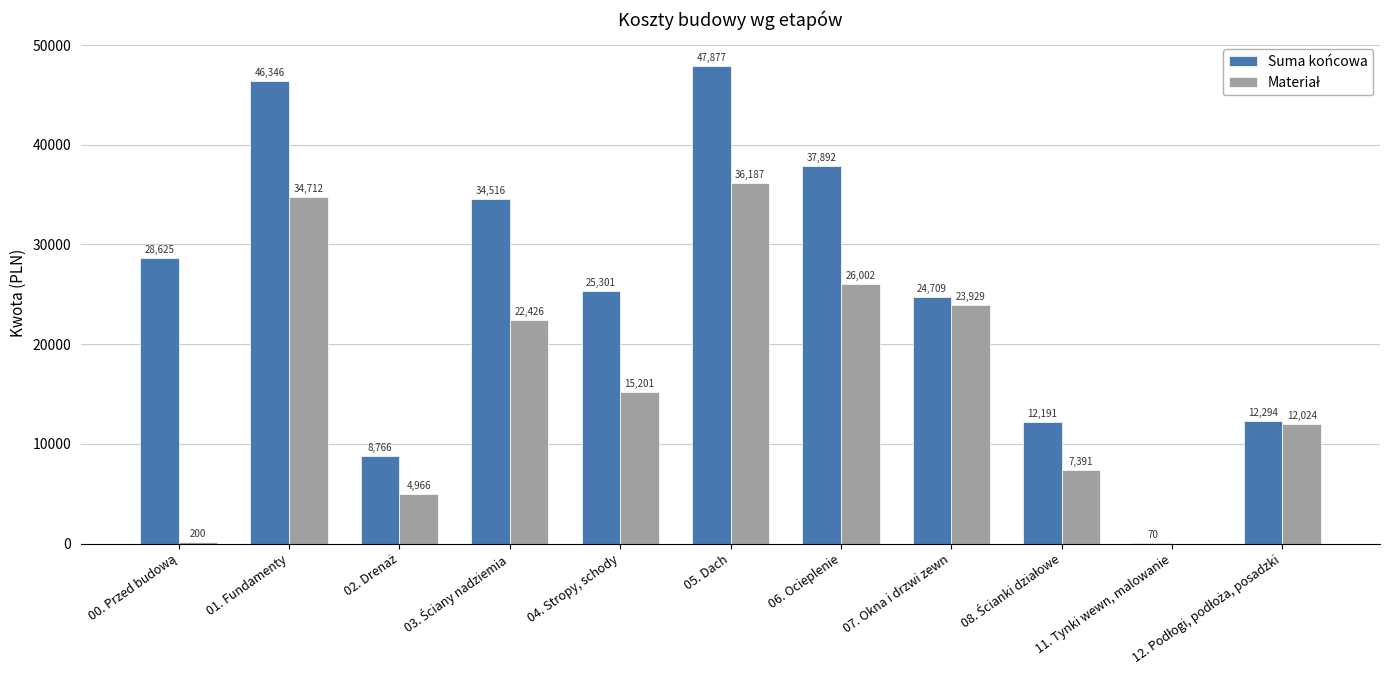

Which series changed the most between 04. Stropy, schody and 11. Tynki wewn, malowanie?

Suma końcowa